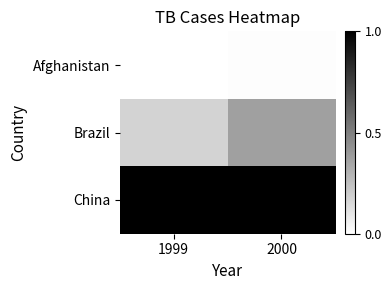

Count the number of categories in the chart.

2